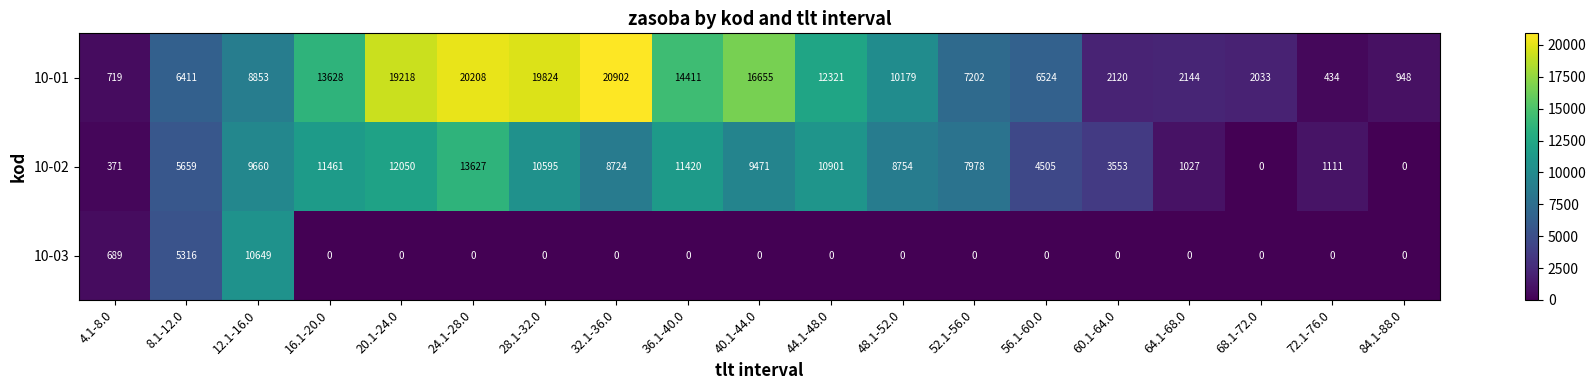

The value of 10-02 at 52.1-56.0 is 4550. True or false?

False